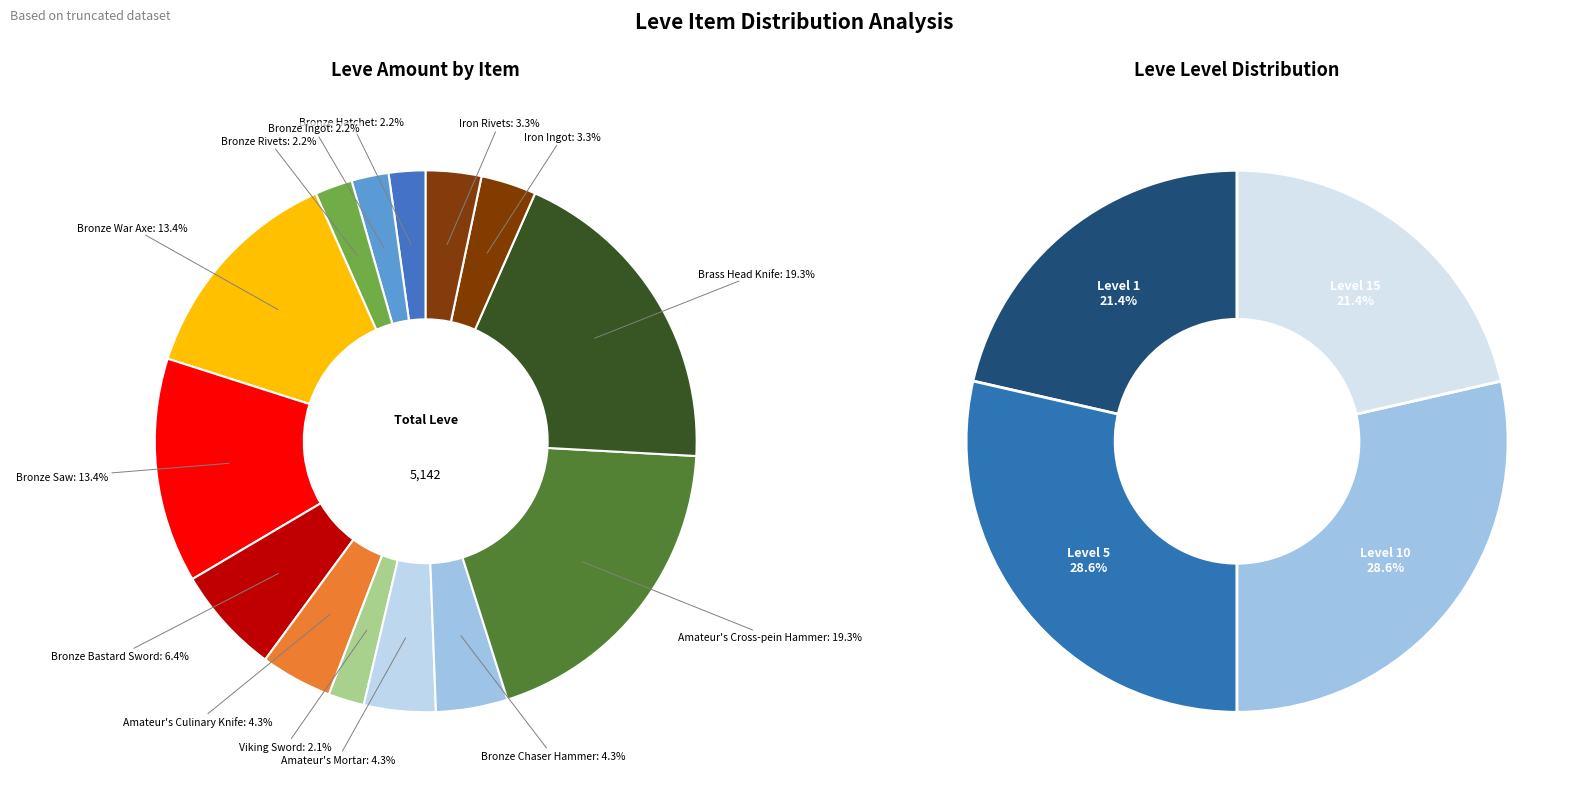

Which slice is the largest?

Amateur's Cross-pein Hammer